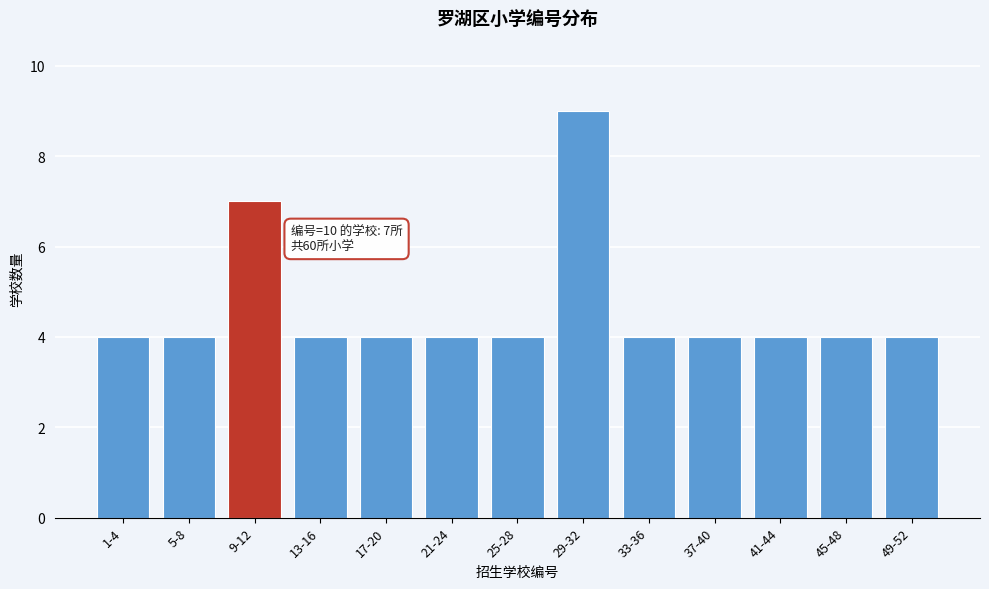

Reading left to right, list all the values displayed in this chart.

4	4	7	4	4	4	4	9	4	4	4	4	4